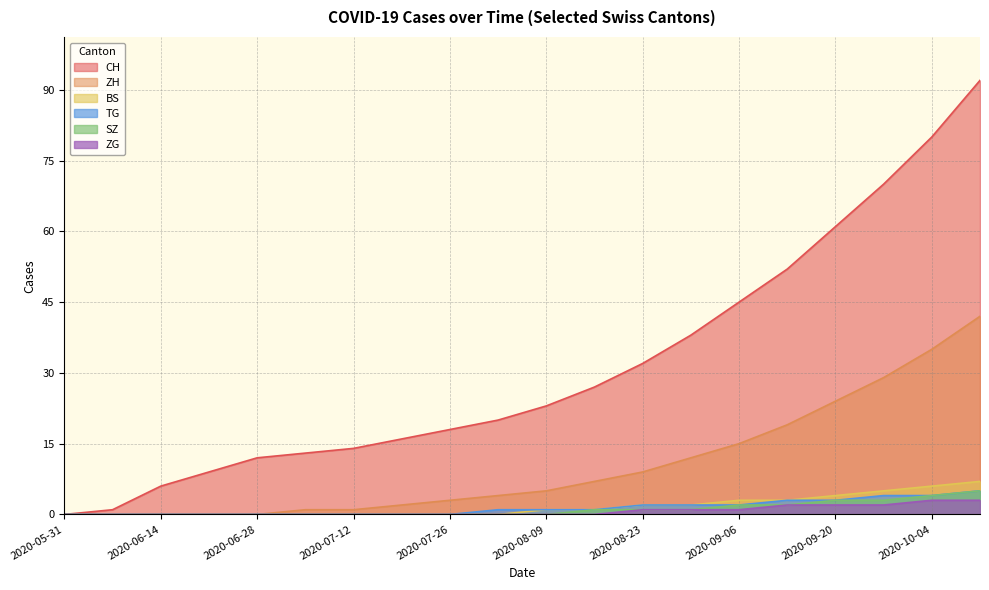

The ZG series shows 0 at 2020-06-07. True or false?

True